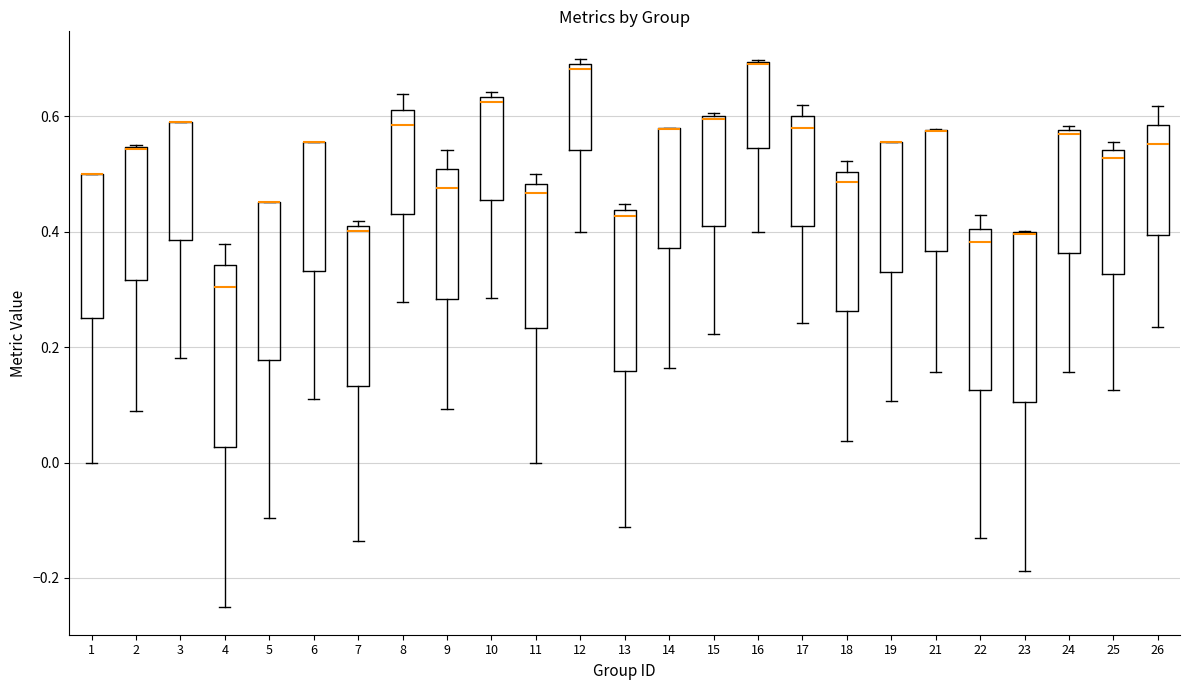

Reading left to right, read every box against the y-axis: the position of its median line, the range the box covers, and the ends of its whiskers. The values are not printed on the chart, so give them approximately, as read against the axis.

1: median 0.50 (drawn on the box's upper edge), box 0.24 to 0.50, whiskers 0.00 to 0.50
2: median 0.54 (drawn on the box's upper edge), box 0.32 to 0.54, whiskers 0.08 to 0.56
3: median 0.60 (drawn on the box's upper edge), box 0.38 to 0.60, whiskers 0.18 to 0.60
4: median 0.30, box 0.02 to 0.34, whiskers -0.26 to 0.38
5: median 0.46 (drawn on the box's upper edge), box 0.18 to 0.46, whiskers -0.10 to 0.46
6: median 0.56 (drawn on the box's upper edge), box 0.34 to 0.56, whiskers 0.10 to 0.56
7: median 0.40 (just below the box's upper edge), box 0.14 to 0.40, whiskers -0.14 to 0.42
8: median 0.58, box 0.44 to 0.62, whiskers 0.28 to 0.64
9: median 0.48, box 0.28 to 0.50, whiskers 0.10 to 0.54
10: median 0.62, box 0.46 to 0.64, whiskers 0.28 to 0.64 (just above the box's upper edge)
11: median 0.46, box 0.24 to 0.48, whiskers 0.00 to 0.50
12: median 0.68, box 0.54 to 0.70, whiskers 0.40 to 0.70 (just above the box's upper edge)
13: median 0.42, box 0.16 to 0.44, whiskers -0.12 to 0.44 (just above the box's upper edge)
14: median 0.58 (drawn on the box's upper edge), box 0.38 to 0.58, whiskers 0.16 to 0.58
15: median 0.60, box 0.40 to 0.60, whiskers 0.22 to 0.60
16: median 0.70 (drawn on the box's upper edge), box 0.54 to 0.70, whiskers 0.40 to 0.70
17: median 0.58, box 0.42 to 0.60, whiskers 0.24 to 0.62
18: median 0.48, box 0.26 to 0.50, whiskers 0.04 to 0.52
19: median 0.56 (drawn on the box's upper edge), box 0.34 to 0.56, whiskers 0.10 to 0.56
21: median 0.58 (drawn on the box's upper edge), box 0.36 to 0.58, whiskers 0.16 to 0.58
22: median 0.38, box 0.12 to 0.40, whiskers -0.14 to 0.42
23: median 0.40 (drawn on the box's upper edge), box 0.10 to 0.40, whiskers -0.18 to 0.40
24: median 0.58 (just below the box's upper edge), box 0.36 to 0.58, whiskers 0.16 to 0.58 (just above the box's upper edge)
25: median 0.52, box 0.32 to 0.54, whiskers 0.12 to 0.56
26: median 0.56, box 0.40 to 0.58, whiskers 0.24 to 0.62